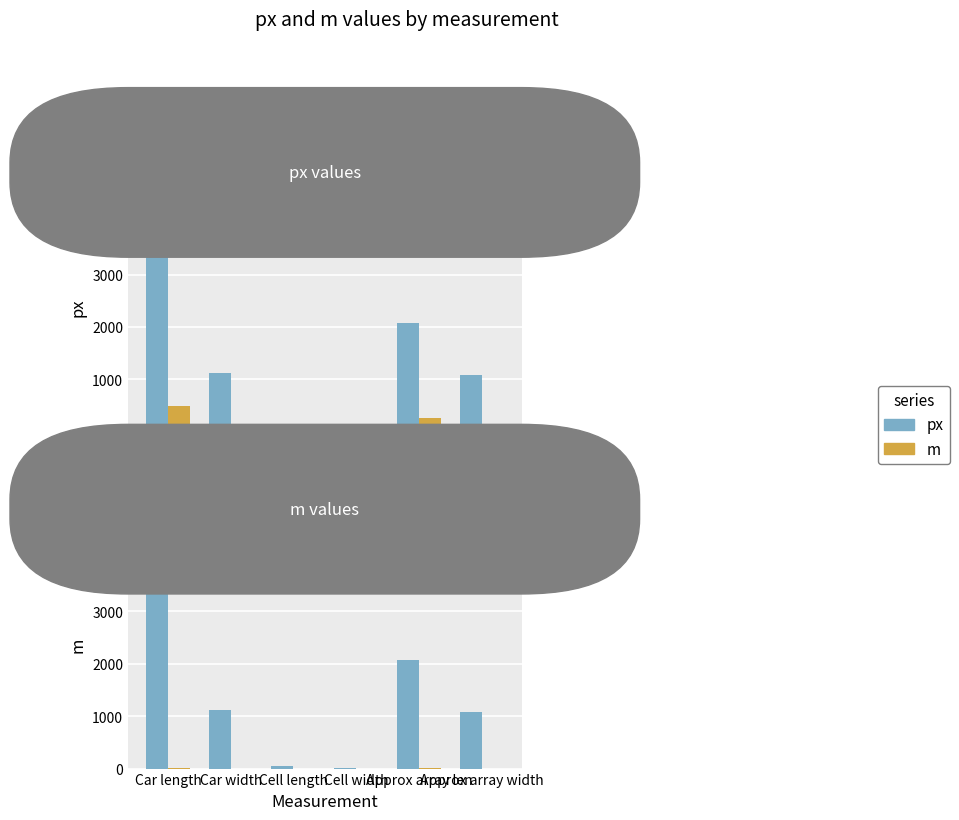

Which label corresponds to the smallest value in the chart?

Cell width